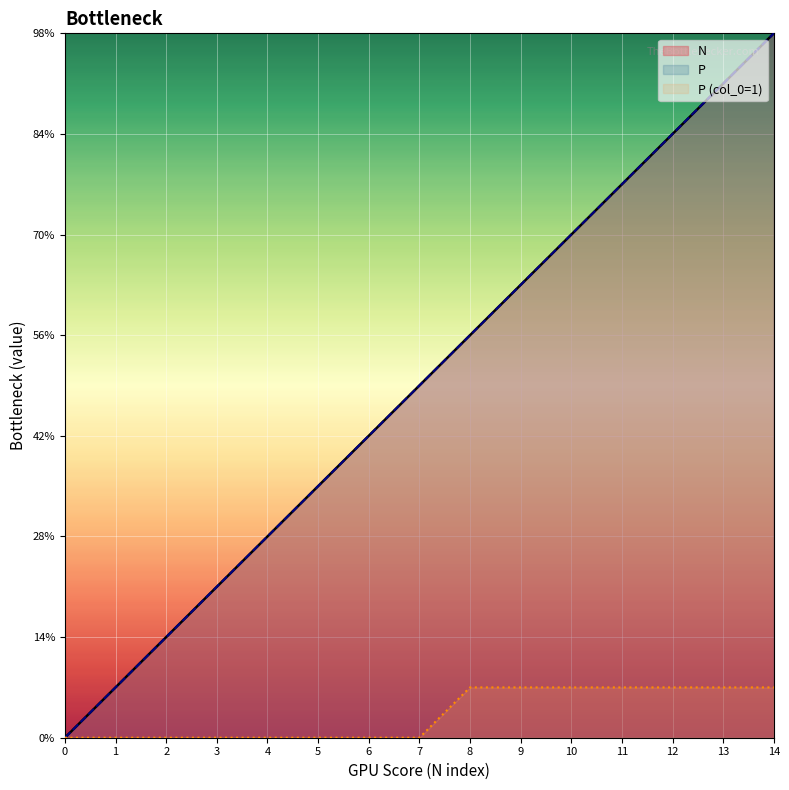

At which label is N closest to 7?

7